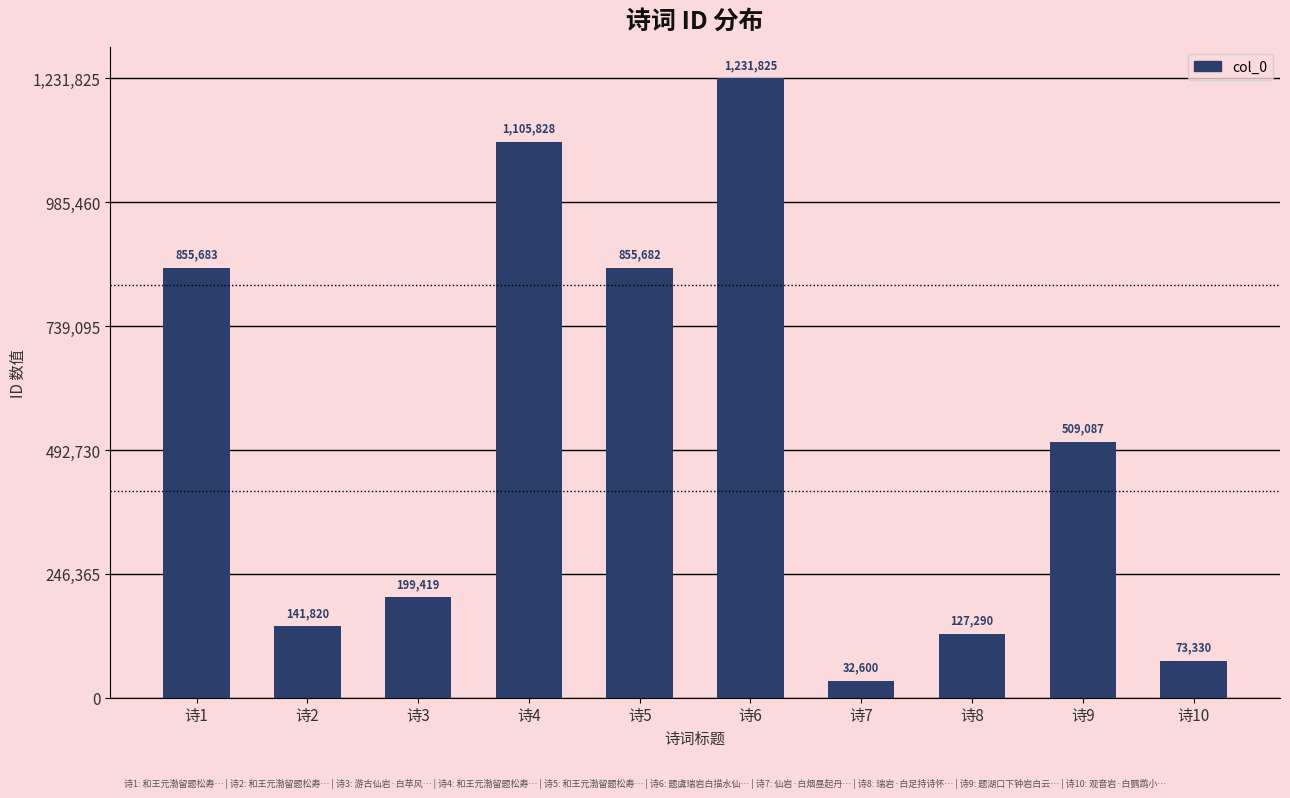

True or false: the data shows 127290 at 诗8.

True